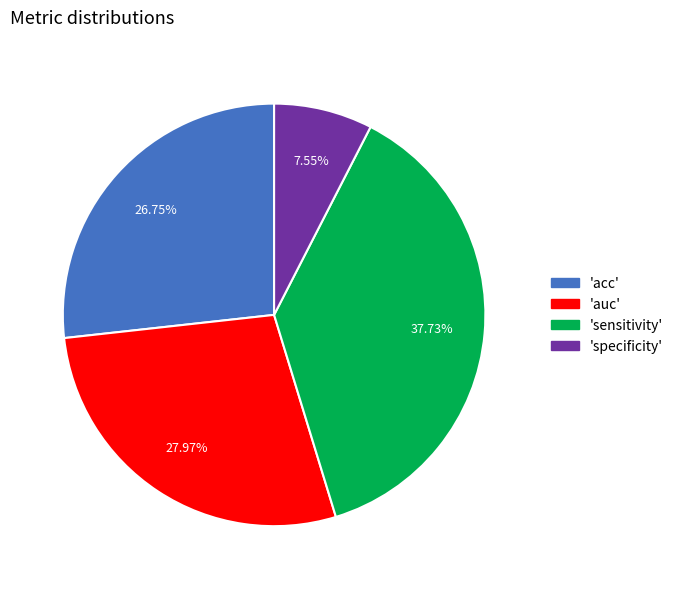

Does any single category account for the majority?

No